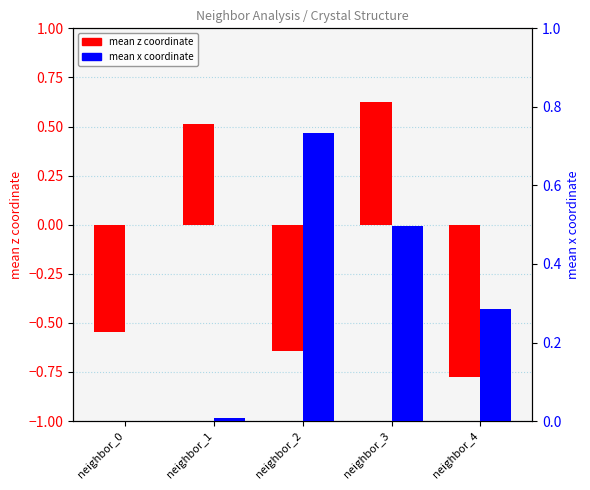

Is the value of mean x at neighbor_3 greater than the value of mean z at neighbor_1?

No